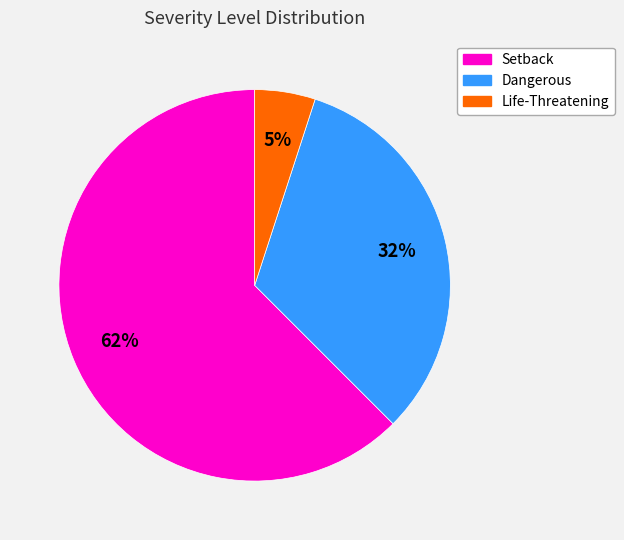

What percentage is the Life-Threatening slice, to the nearest percent?

5%